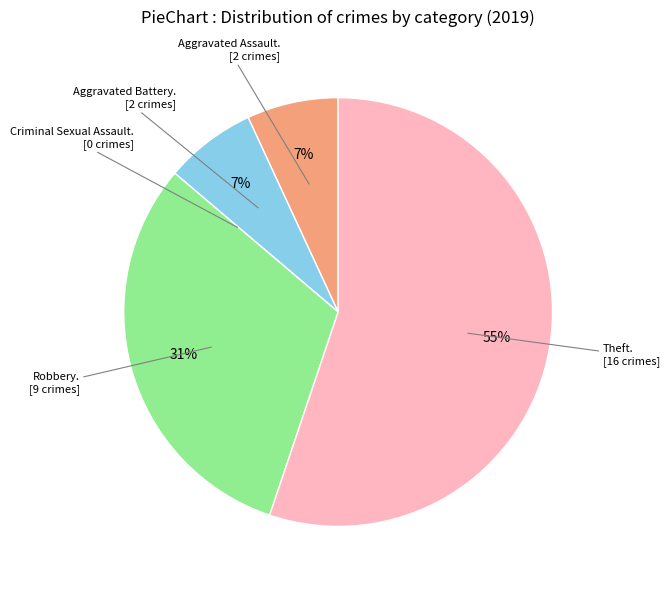

To the nearest percent, what is the difference between the largest and smallest slice percentages?

55%